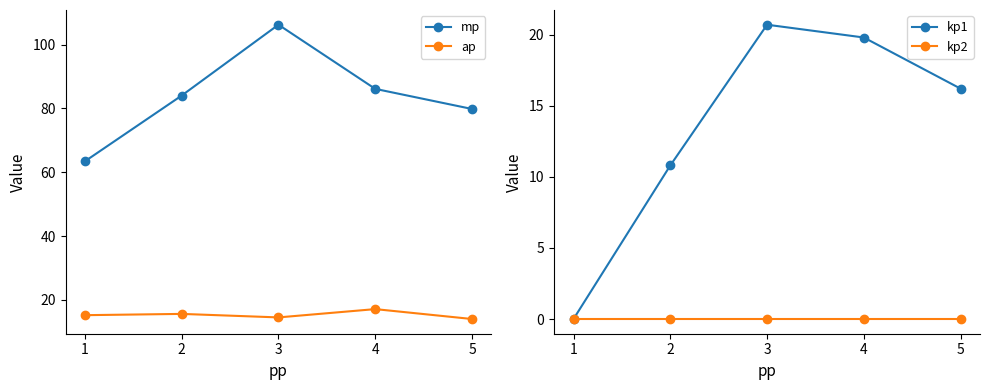

What is the maximum value for ap?

17.1